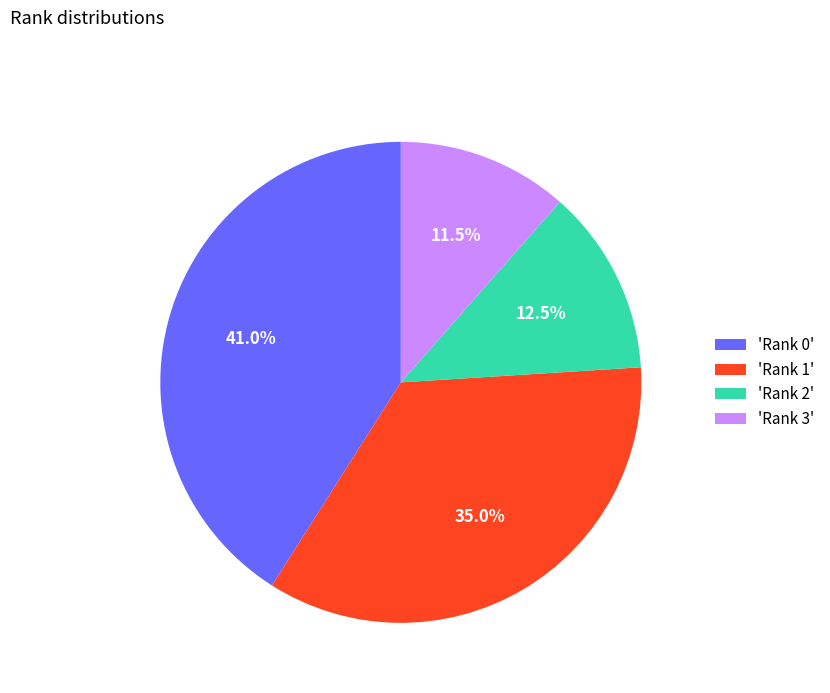

What is the largest slice in the pie chart?

'Rank 0'